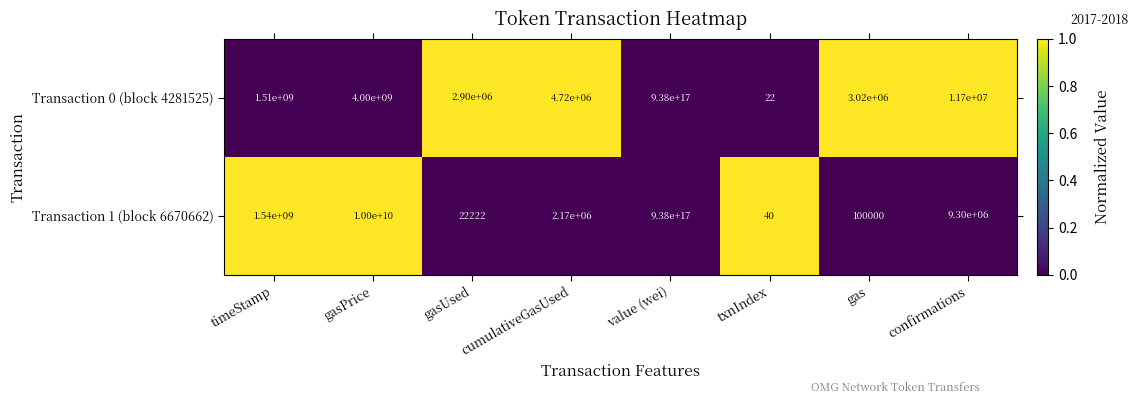

At gasUsed, list the series in order from largest to smallest.

Transaction 0 (block 4281525), Transaction 1 (block 6670662)